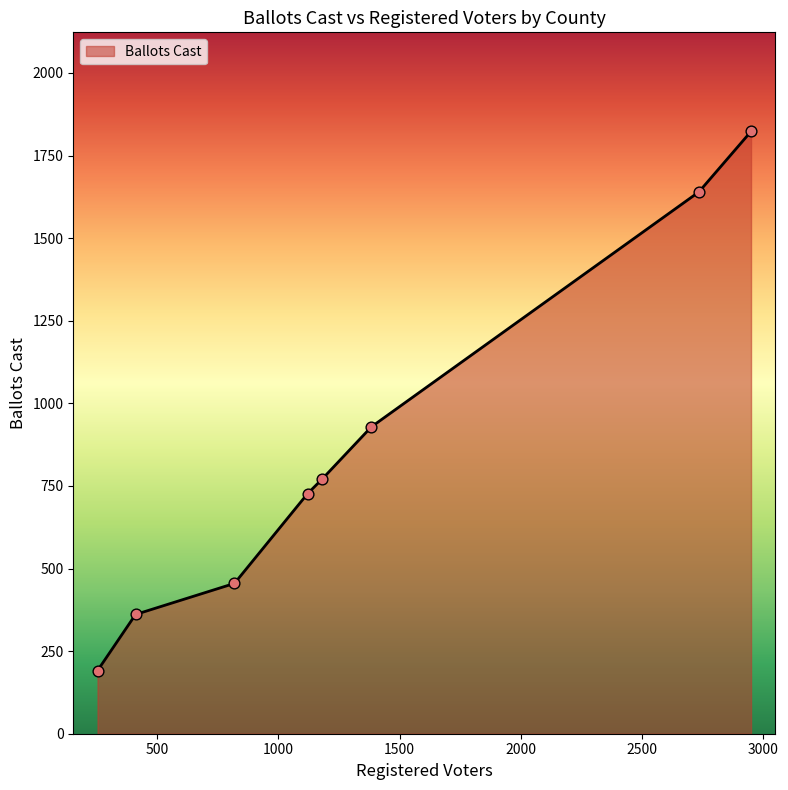

True or false: there are more than 0 points higher than both neighbors.

False